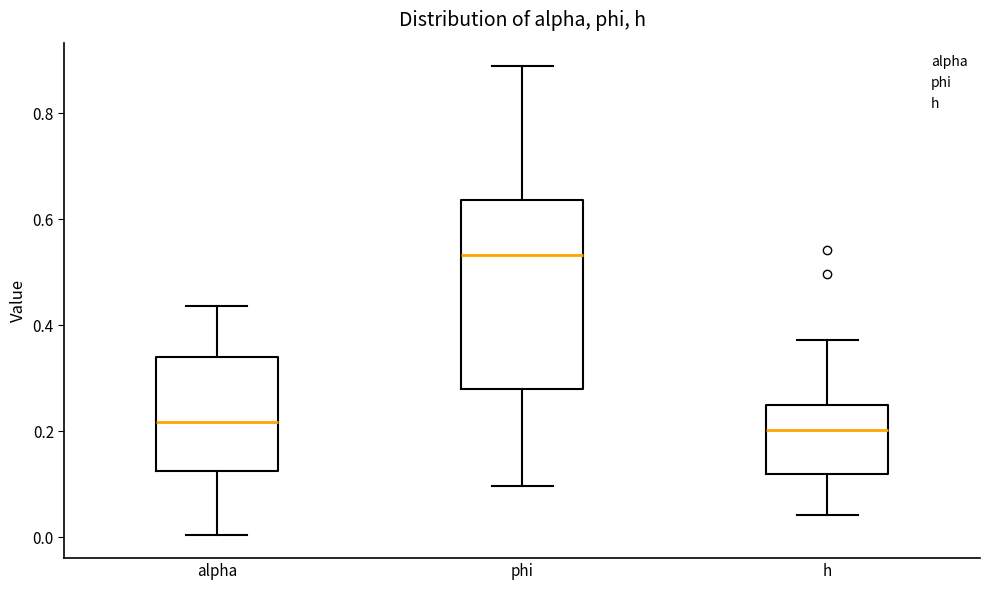

Where does the lower whisker of the box for phi end on the y-axis? The values are not printed on the chart, so give them approximately, as read against the axis.

0.10